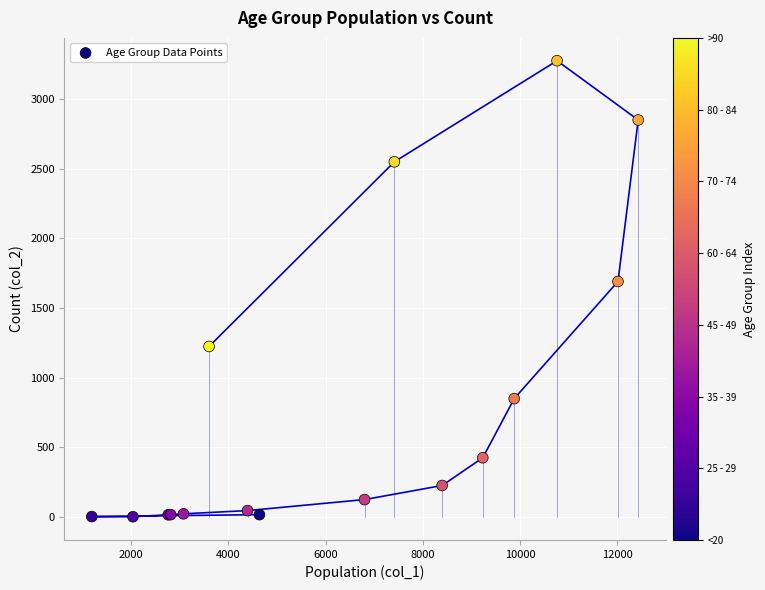

What Y value in the scatter plot is closest to 1638?

1690